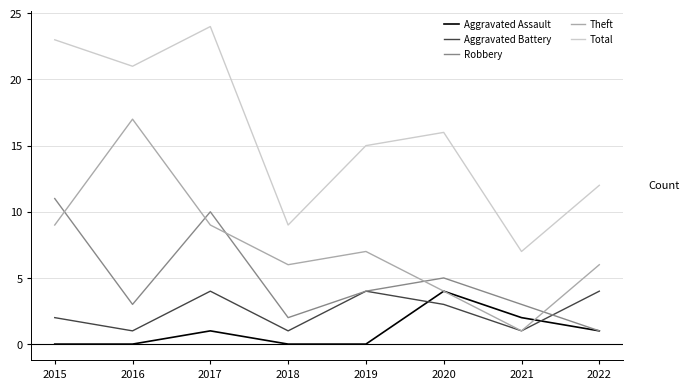

Which series changed the most between 2016 and 2017?

Theft